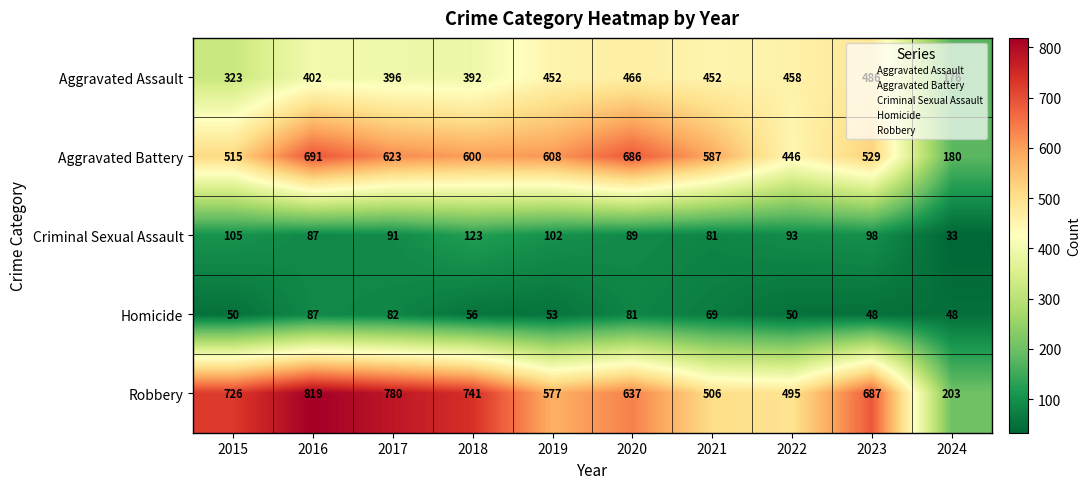

Which series has the largest total across all categories?

Robbery